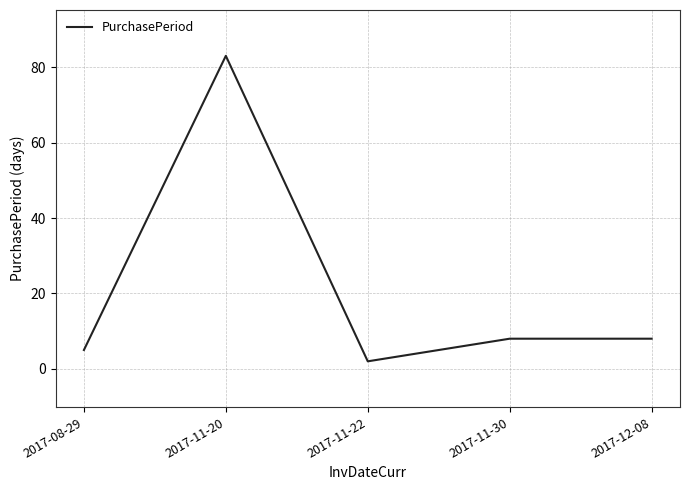

What is the sum of the values at 2017-11-20 and 2017-08-29?

88